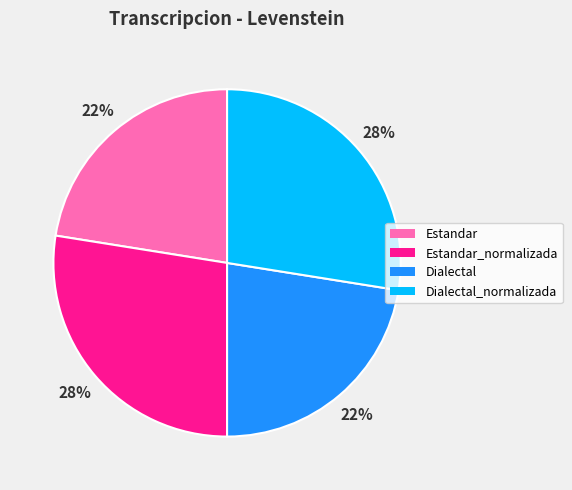

Approximately how many times larger is the value at Dialectal compared to Estandar_normalizada?

0.8